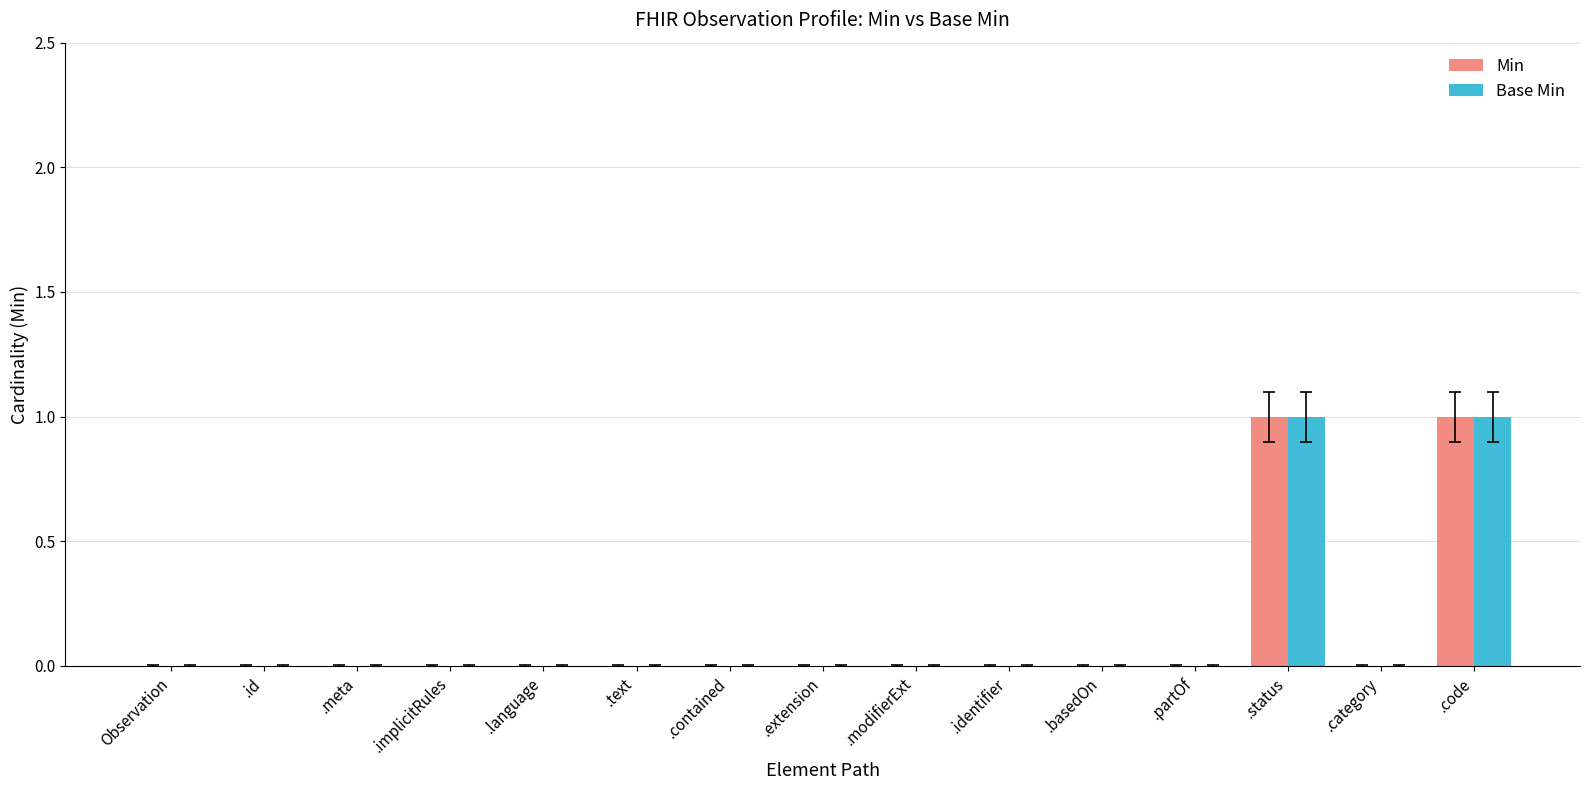

Is the value of Min at .basedOn greater than the value of Base Min at .code?

No